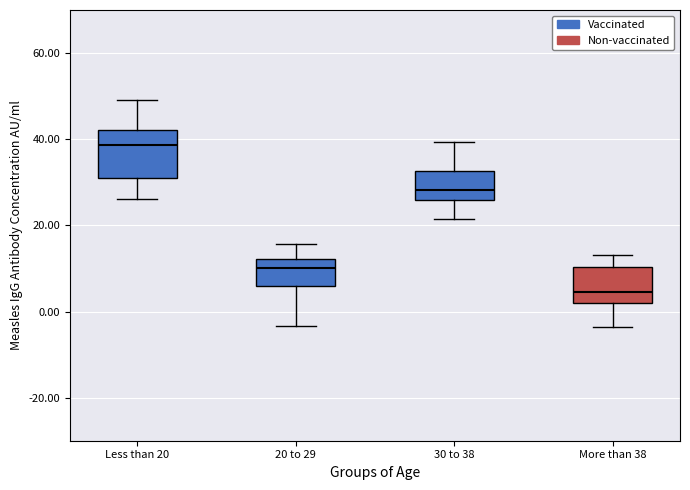

Reading left to right, transcribe this box plot: for each box, give where its median line is, the range the box spans, and where its two whiskers end, as read against the y-axis. The values are not printed on the chart, so give them approximately, as read against the axis.

Less than 20: median 38, box 32 to 42, whiskers 26 to 50
20 to 29: median 10, box 6 to 12, whiskers -4 to 16
30 to 38: median 28, box 26 to 32, whiskers 22 to 40
More than 38: median 4, box 2 to 10, whiskers -4 to 14